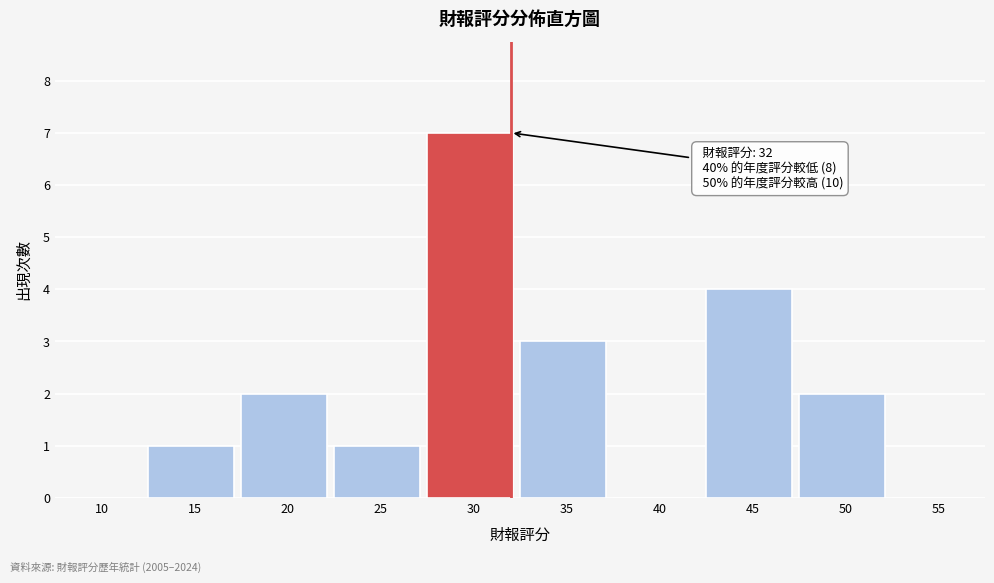

Reading left to right, list all the values displayed in this chart.

10=0	15=1	20=2	25=1	30=7	35=3	40=0	45=4	50=2	55=0